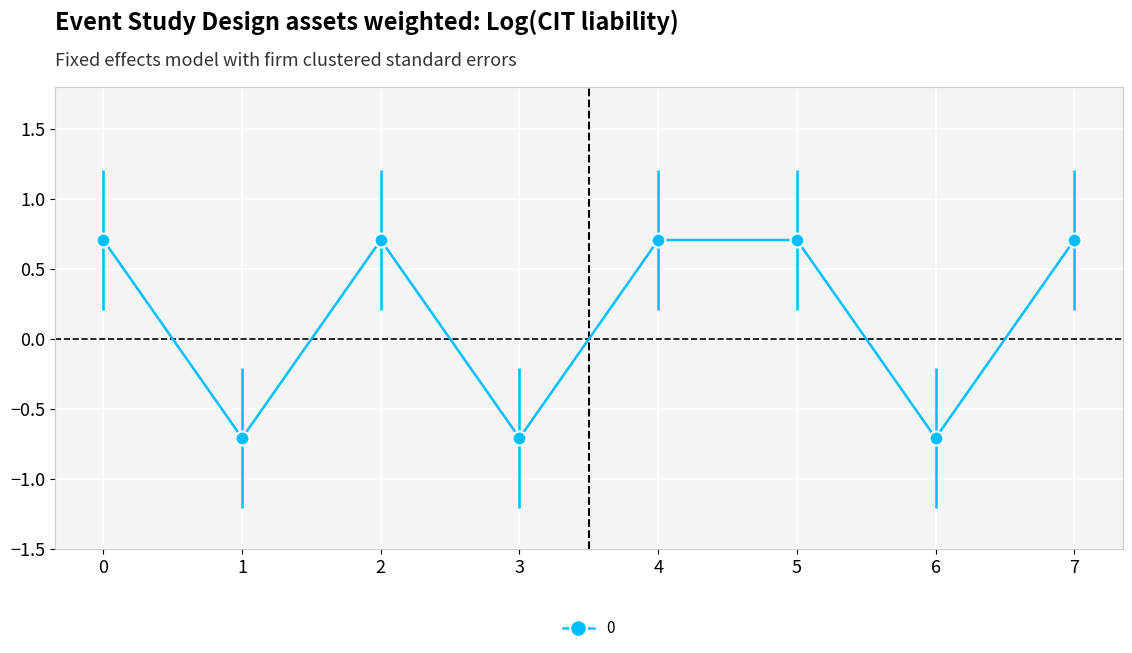

Reading right to left, list all the values displayed in this chart.

7=0.7	6=-0.7	5=0.7	4=0.7	3=-0.7	2=0.7	1=-0.7	0=0.7